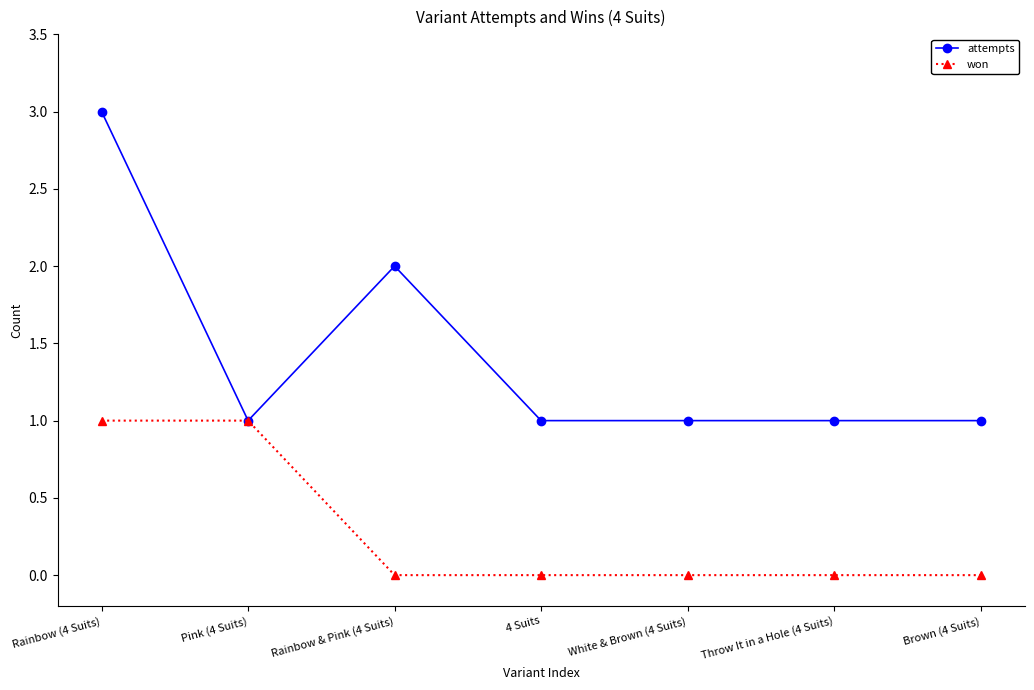

The won series shows 0 at 4 Suits. True or false?

True